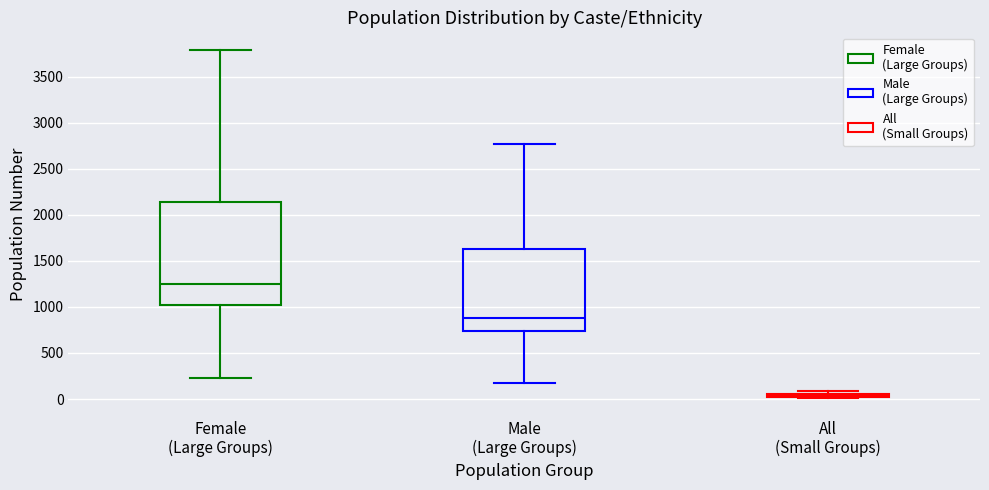

Where is the lower edge of the box for All (Small Groups) on the y-axis? The values are not printed on the chart, so give them approximately, as read against the axis.

0